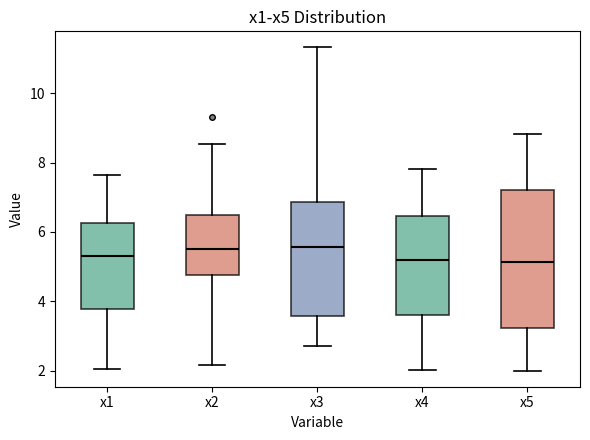

Reading left to right, read every box against the y-axis: the position of its median line, the range the box covers, and the ends of its whiskers. The values are not printed on the chart, so give them approximately, as read against the axis.

x1: median 5.4, box 3.8 to 6.2, whiskers 2.0 to 7.6
x2: median 5.6, box 4.8 to 6.4, whiskers 2.2 to 8.6
x3: median 5.6, box 3.6 to 6.8, whiskers 2.6 to 11.4
x4: median 5.2, box 3.6 to 6.4, whiskers 2.0 to 7.8
x5: median 5.2, box 3.2 to 7.2, whiskers 2.0 to 8.8